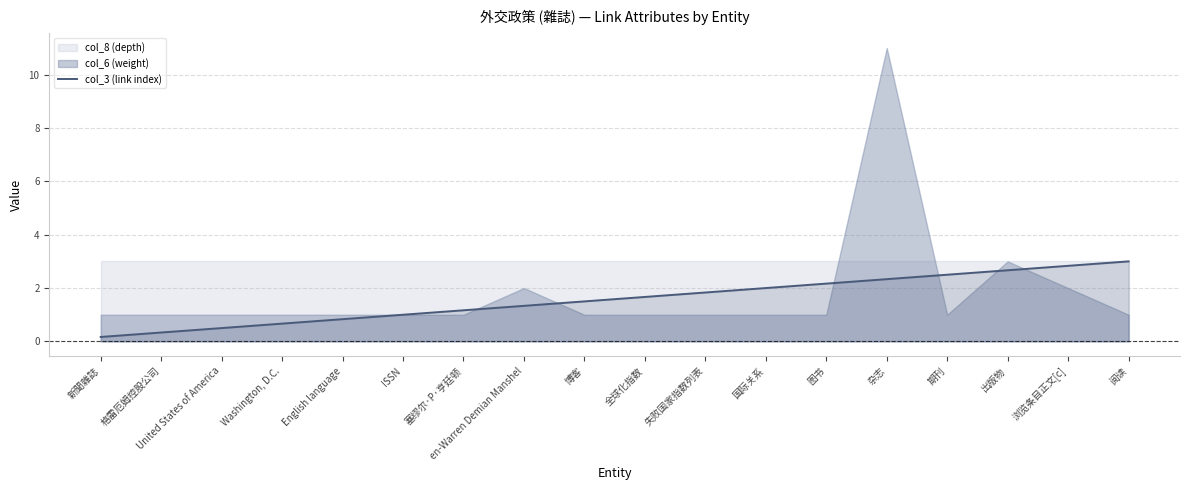

What is the value of the 2nd point from the left?

0.3